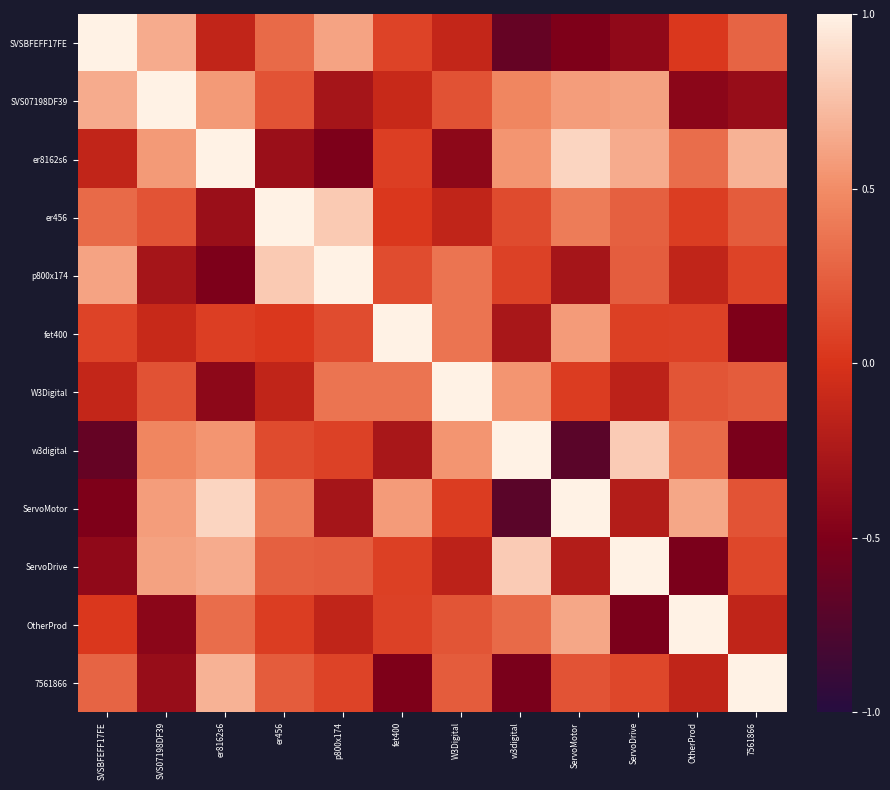

Reading left to right, transcribe all the data shown in this chart.

SVSBFEFF17FE: SVSBFEFF17FE=1.0	SVS07198DF39=0.7	er8162s6=-0.1	er456=0.3	p800x174=0.6	fet400=0.1	W3Digital=-0.1	w3digital=-0.6	ServoMotor=-0.5	ServoDrive=-0.4	OtherProd=0.0	7561866=0.3
SVS07198DF39: SVSBFEFF17FE=0.7	SVS07198DF39=1.0	er8162s6=0.6	er456=0.2	p800x174=-0.3	fet400=-0.1	W3Digital=0.2	w3digital=0.5	ServoMotor=0.6	ServoDrive=0.6	OtherProd=-0.4	7561866=-0.4
er8162s6: SVSBFEFF17FE=-0.1	SVS07198DF39=0.6	er8162s6=1.0	er456=-0.3	p800x174=-0.5	fet400=0.1	W3Digital=-0.4	w3digital=0.5	ServoMotor=0.9	ServoDrive=0.7	OtherProd=0.3	7561866=0.7
er456: SVSBFEFF17FE=0.3	SVS07198DF39=0.2	er8162s6=-0.3	er456=1.0	p800x174=0.8	fet400=0.0	W3Digital=-0.1	w3digital=0.1	ServoMotor=0.4	ServoDrive=0.3	OtherProd=0.1	7561866=0.2
p800x174: SVSBFEFF17FE=0.6	SVS07198DF39=-0.3	er8162s6=-0.5	er456=0.8	p800x174=1.0	fet400=0.1	W3Digital=0.4	w3digital=0.1	ServoMotor=-0.3	ServoDrive=0.2	OtherProd=-0.1	7561866=0.1
fet400: SVSBFEFF17FE=0.1	SVS07198DF39=-0.1	er8162s6=0.1	er456=0.0	p800x174=0.1	fet400=1.0	W3Digital=0.4	w3digital=-0.3	ServoMotor=0.6	ServoDrive=0.1	OtherProd=0.1	7561866=-0.5
W3Digital: SVSBFEFF17FE=-0.1	SVS07198DF39=0.2	er8162s6=-0.4	er456=-0.1	p800x174=0.4	fet400=0.4	W3Digital=1.0	w3digital=0.5	ServoMotor=0.1	ServoDrive=-0.2	OtherProd=0.2	7561866=0.2
w3digital: SVSBFEFF17FE=-0.6	SVS07198DF39=0.5	er8162s6=0.5	er456=0.1	p800x174=0.1	fet400=-0.3	W3Digital=0.5	w3digital=1.0	ServoMotor=-0.7	ServoDrive=0.8	OtherProd=0.3	7561866=-0.5
ServoMotor: SVSBFEFF17FE=-0.5	SVS07198DF39=0.6	er8162s6=0.9	er456=0.4	p800x174=-0.3	fet400=0.6	W3Digital=0.1	w3digital=-0.7	ServoMotor=1.0	ServoDrive=-0.2	OtherProd=0.6	7561866=0.2
ServoDrive: SVSBFEFF17FE=-0.4	SVS07198DF39=0.6	er8162s6=0.7	er456=0.3	p800x174=0.2	fet400=0.1	W3Digital=-0.2	w3digital=0.8	ServoMotor=-0.2	ServoDrive=1.0	OtherProd=-0.5	7561866=0.1
OtherProd: SVSBFEFF17FE=0.0	SVS07198DF39=-0.4	er8162s6=0.3	er456=0.1	p800x174=-0.1	fet400=0.1	W3Digital=0.2	w3digital=0.3	ServoMotor=0.6	ServoDrive=-0.5	OtherProd=1.0	7561866=-0.1
7561866: SVSBFEFF17FE=0.3	SVS07198DF39=-0.4	er8162s6=0.7	er456=0.2	p800x174=0.1	fet400=-0.5	W3Digital=0.2	w3digital=-0.5	ServoMotor=0.2	ServoDrive=0.1	OtherProd=-0.1	7561866=1.0